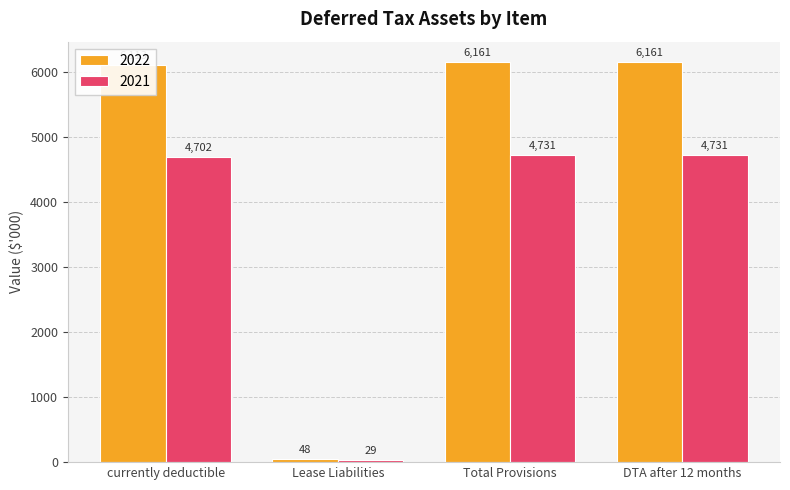

Reading right to left, transcribe all the data shown in this chart.

2022: 6161	6161	48	6113
2021: 4731	4731	29	4702